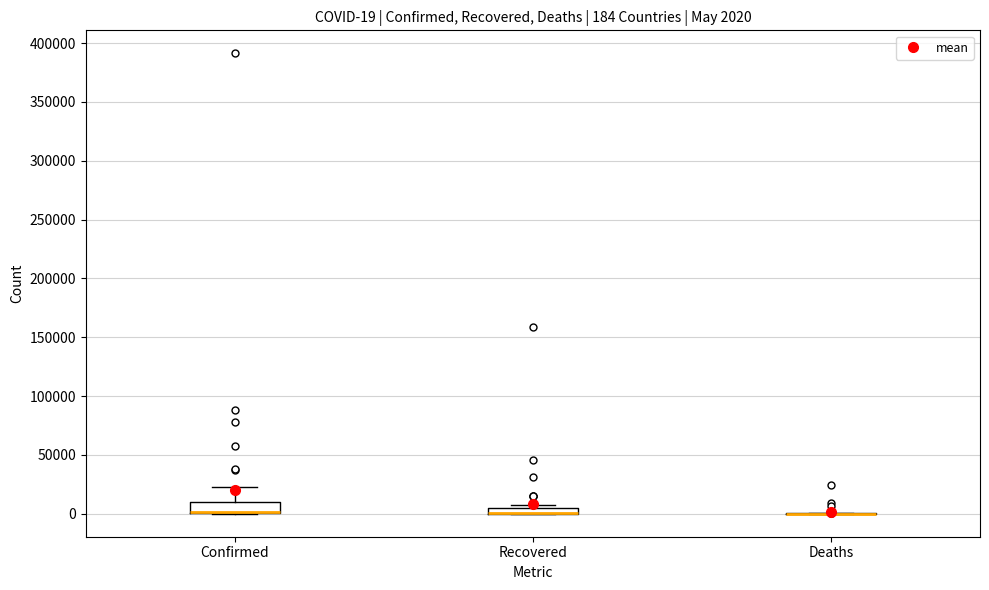

Which box is the tallest, from its lower edge to its upper edge?

Confirmed